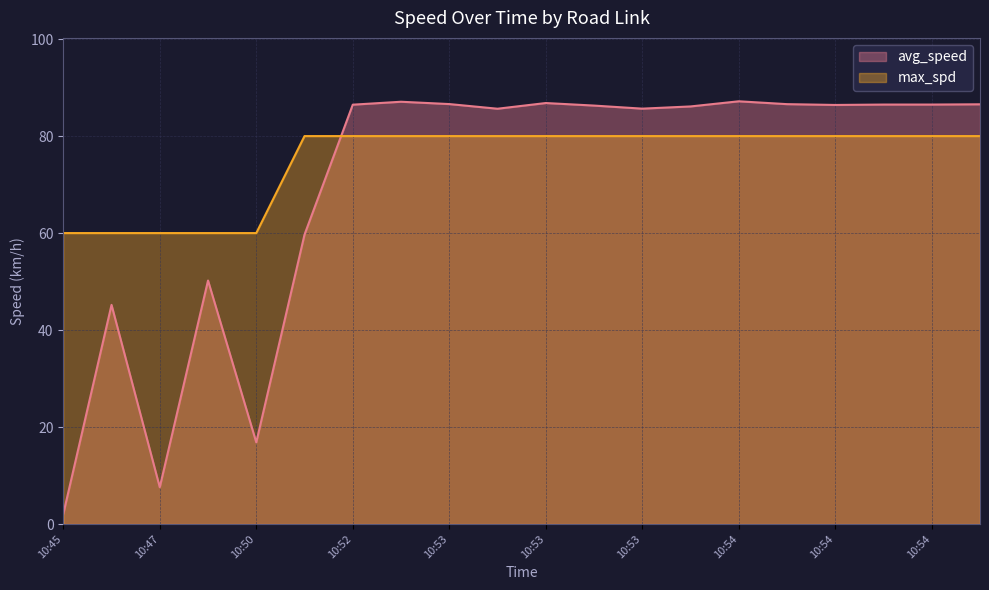

What are all the series names shown in the legend?

avg_speed, max_spd